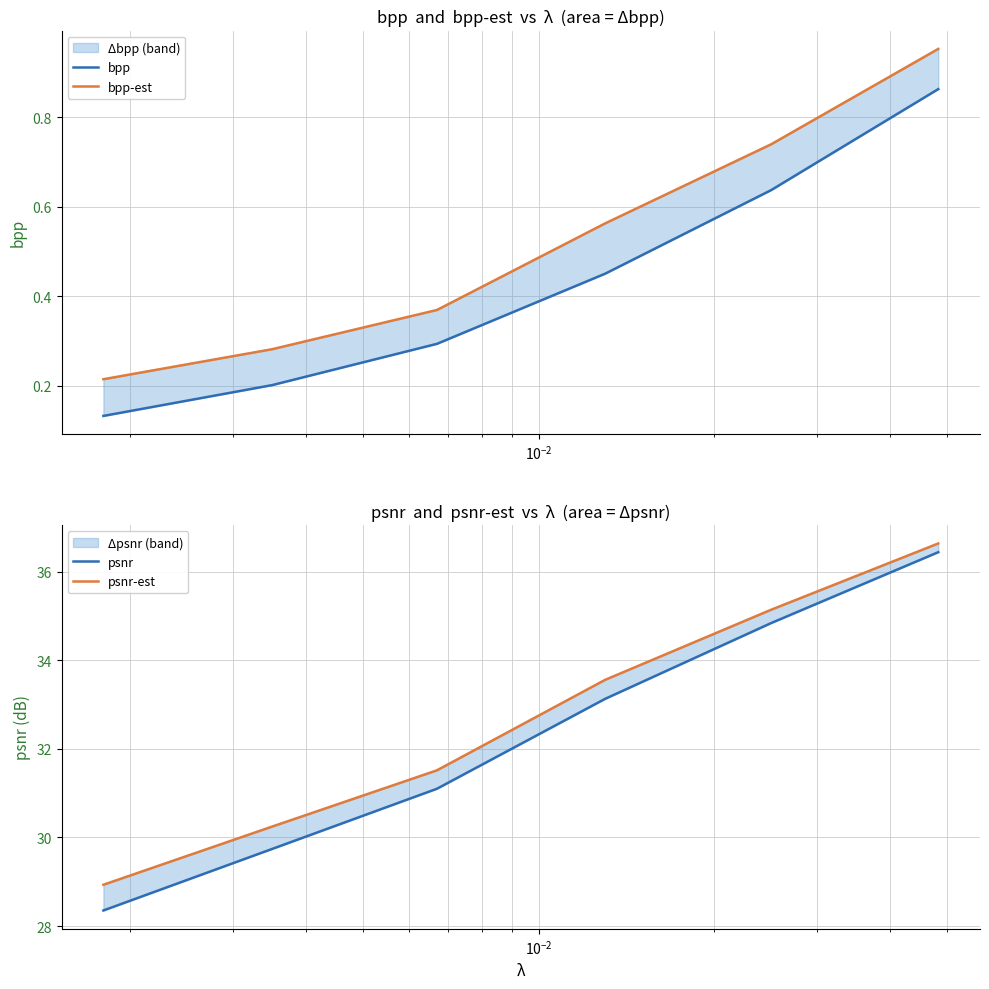

True or false: psnr and bpp intersect in this chart.

False